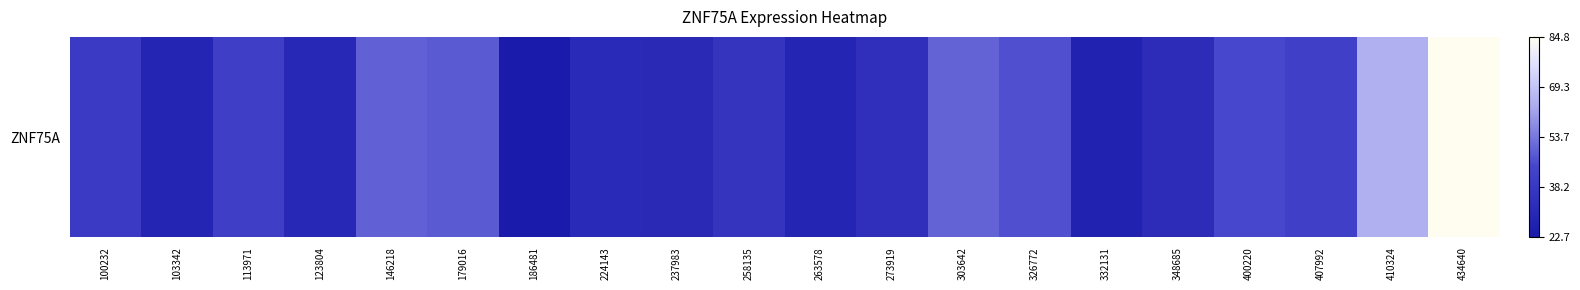

List the labels in order of value, smallest first.

186481, 332131, 103342, 263578, 123804, 237983, 224143, 348685, 273919, 258135, 100232, 113971, 407992, 400220, 326772, 179016, 146218, 303642, 410324, 434640